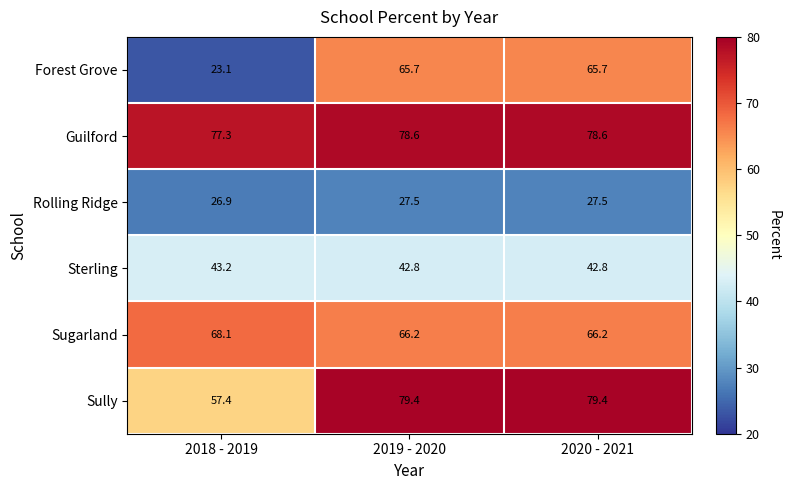

At 2018 - 2019, list the series in order from smallest to largest.

Forest Grove, Rolling Ridge, Sterling, Sully, Sugarland, Guilford